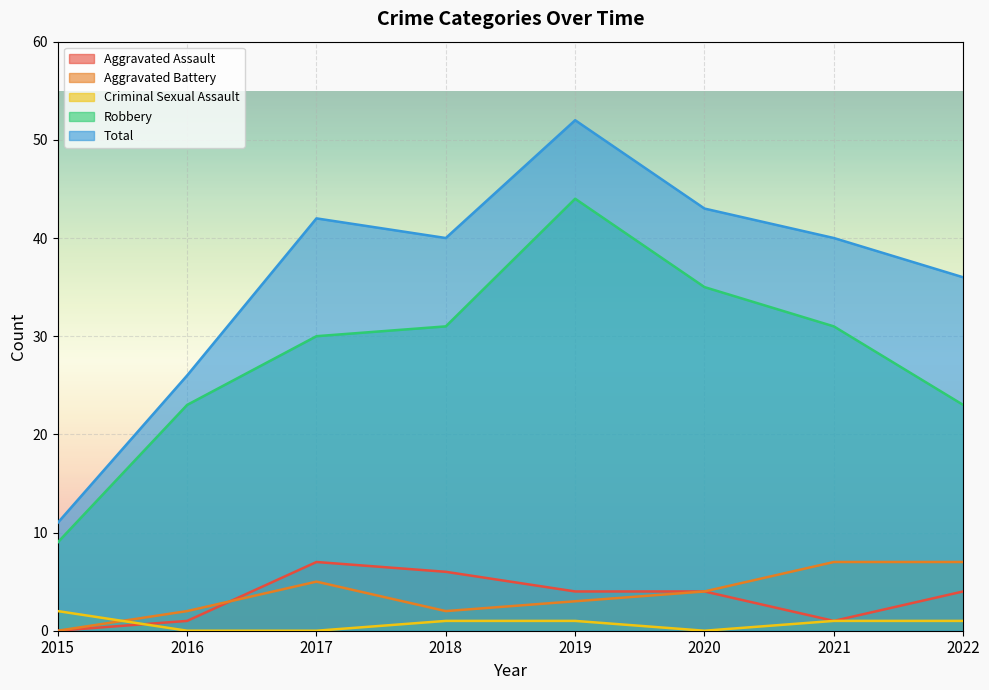

What is the sum of the Aggravated Assault values at 2015 and 2016?

1